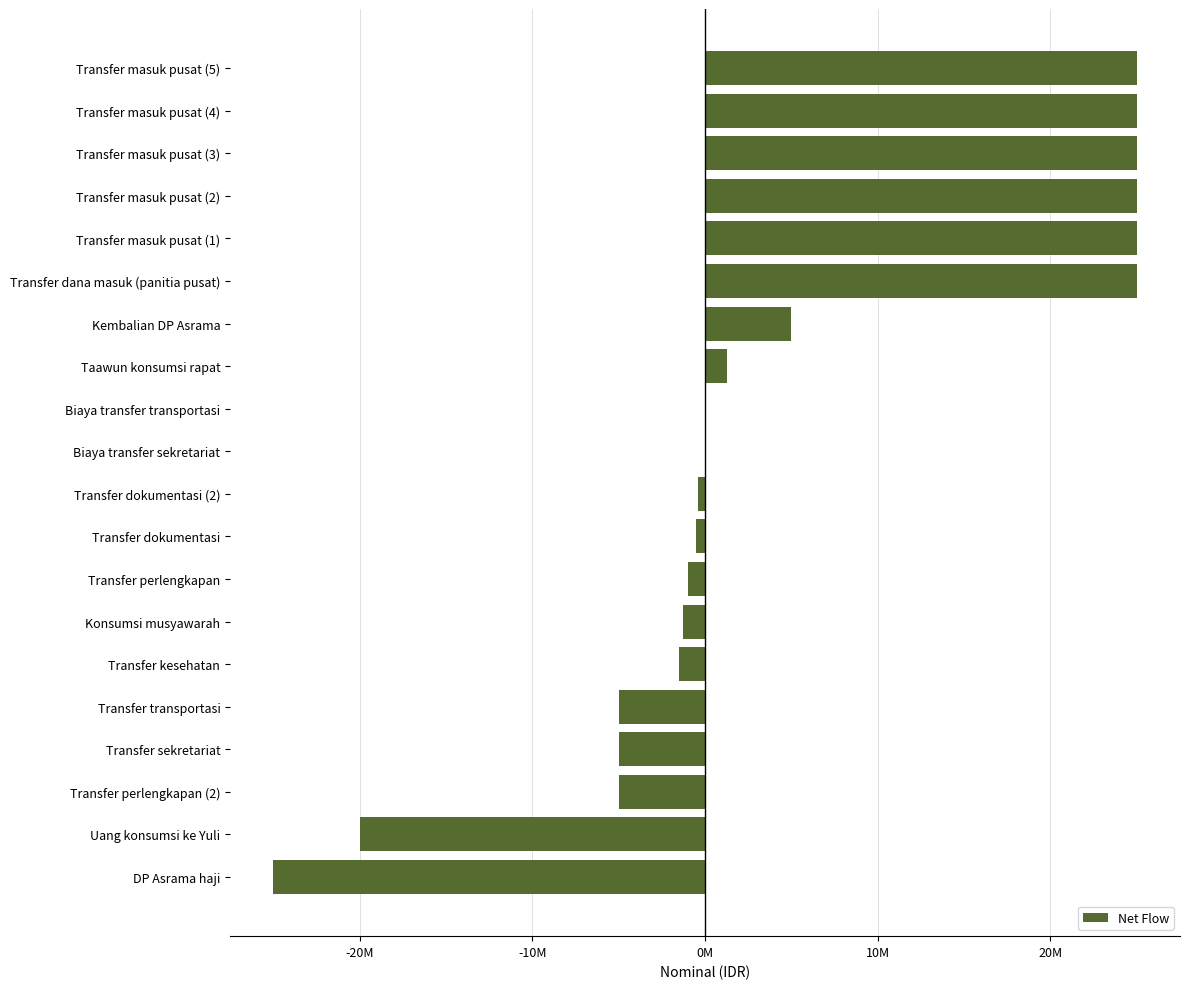

How many values are above zero?

8